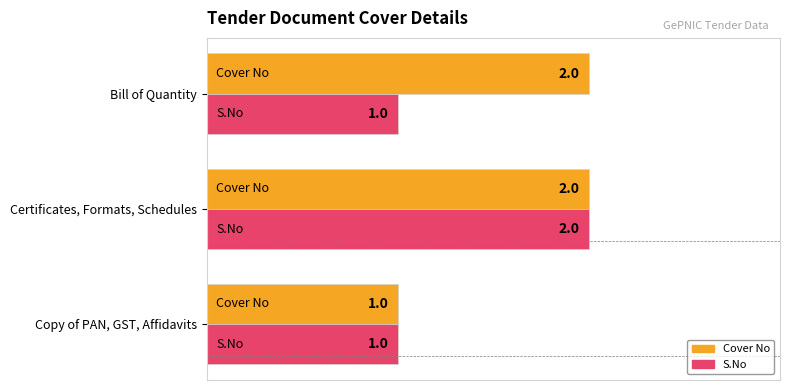

Reading left to right, transcribe all the data shown in this chart.

Cover No: Copy of PAN, GST, Affidavits=1	Certificates, Formats, Schedules=2	Bill of Quantity=2
S.No: Copy of PAN, GST, Affidavits=1	Certificates, Formats, Schedules=2	Bill of Quantity=1